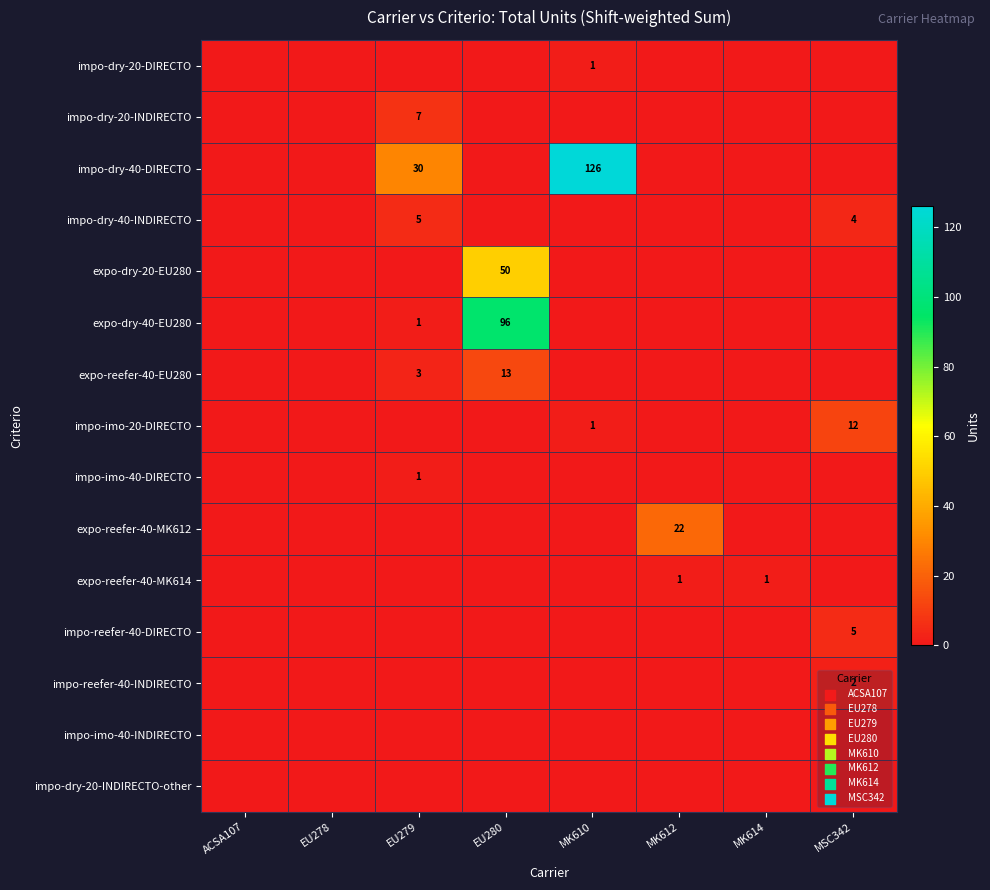

Which series has the largest total across all categories?

impo-dry-40-DIRECTO